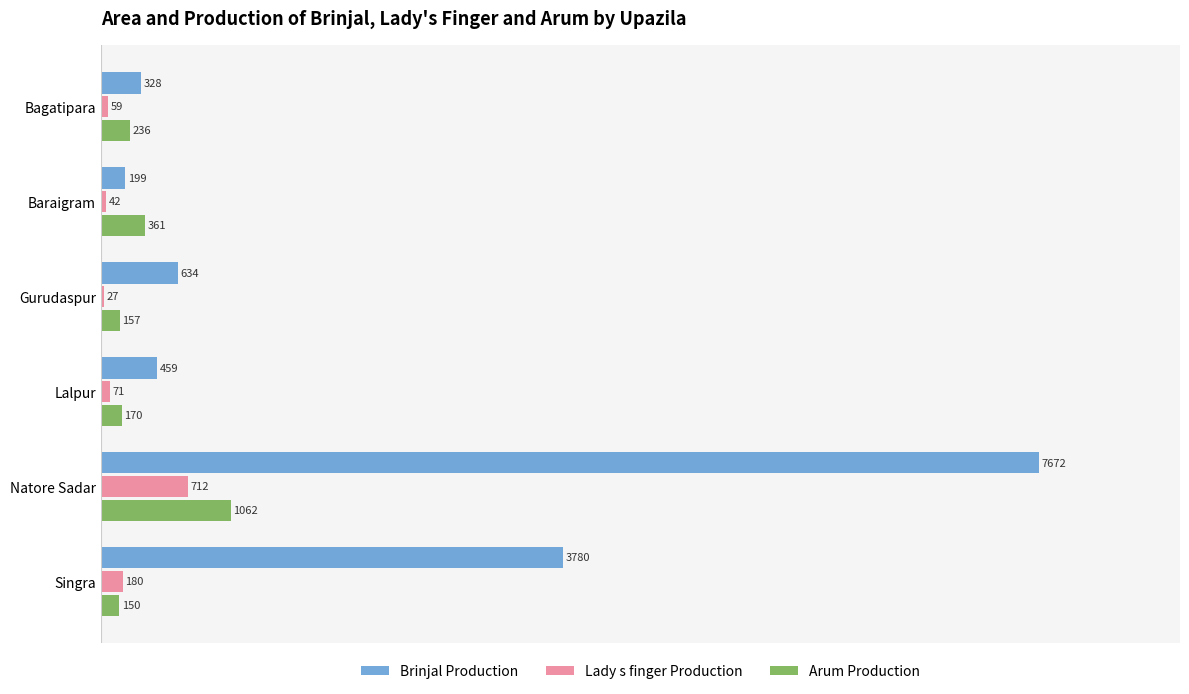

At which category is the sum across all series the highest?

Natore Sadar